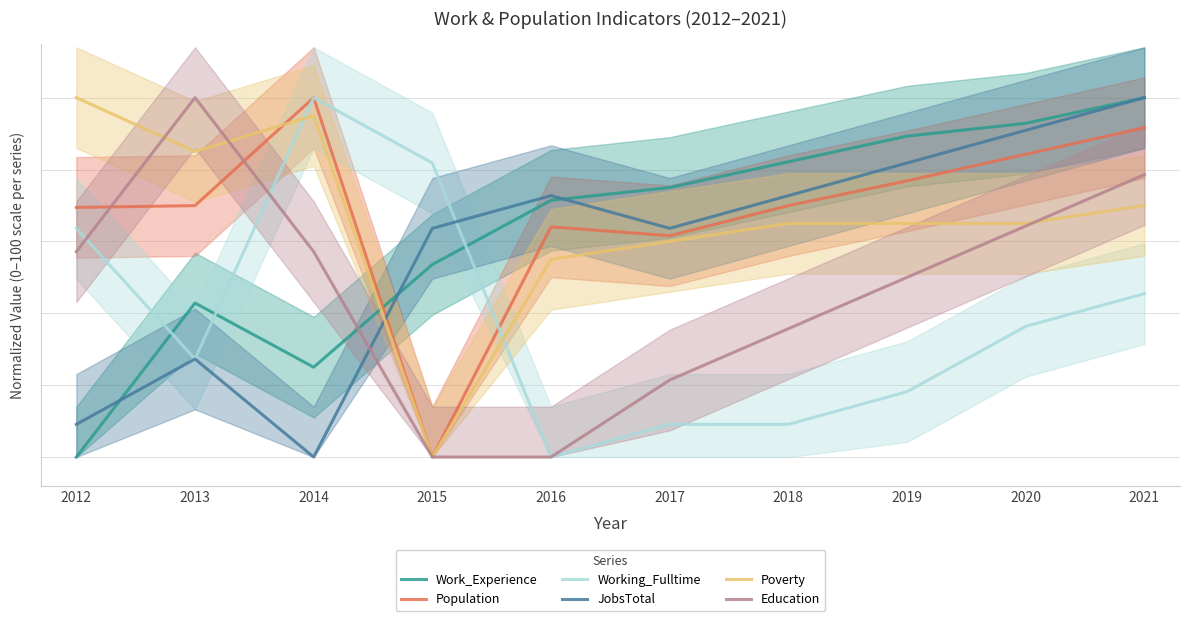

What is the average value of the Education series?

46.4